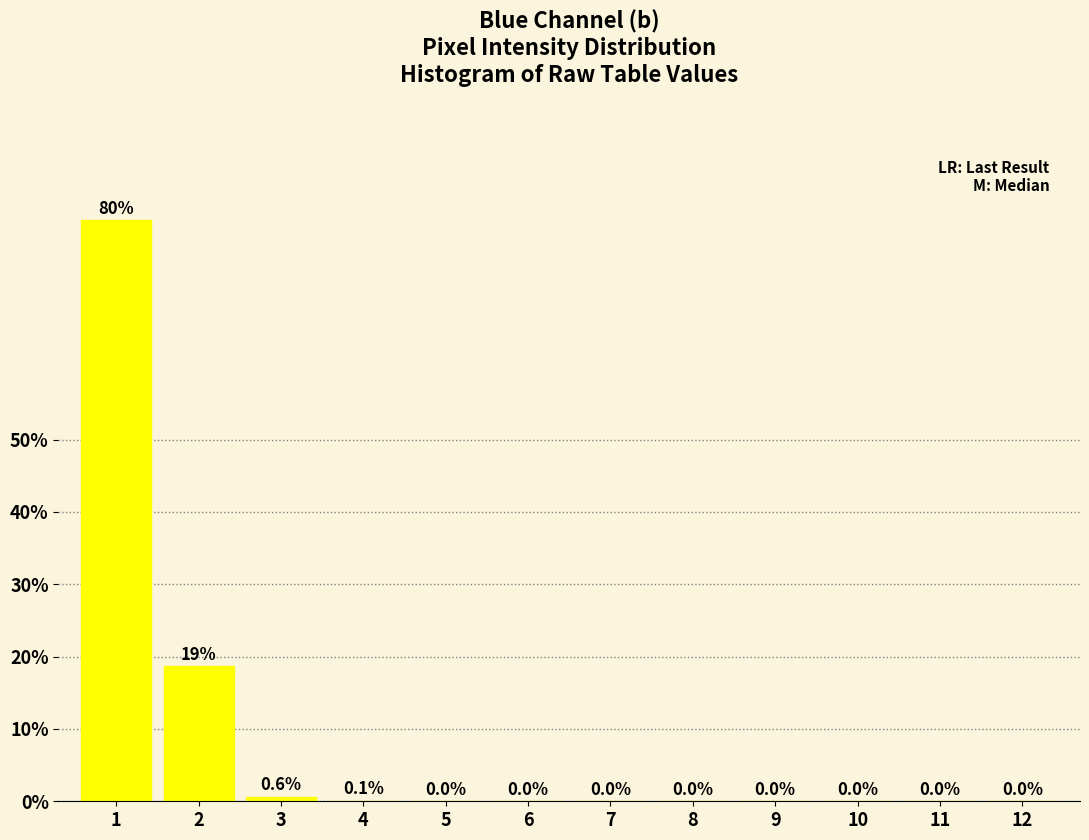

The chart shows a value of 133.2 at 1. True or false?

False